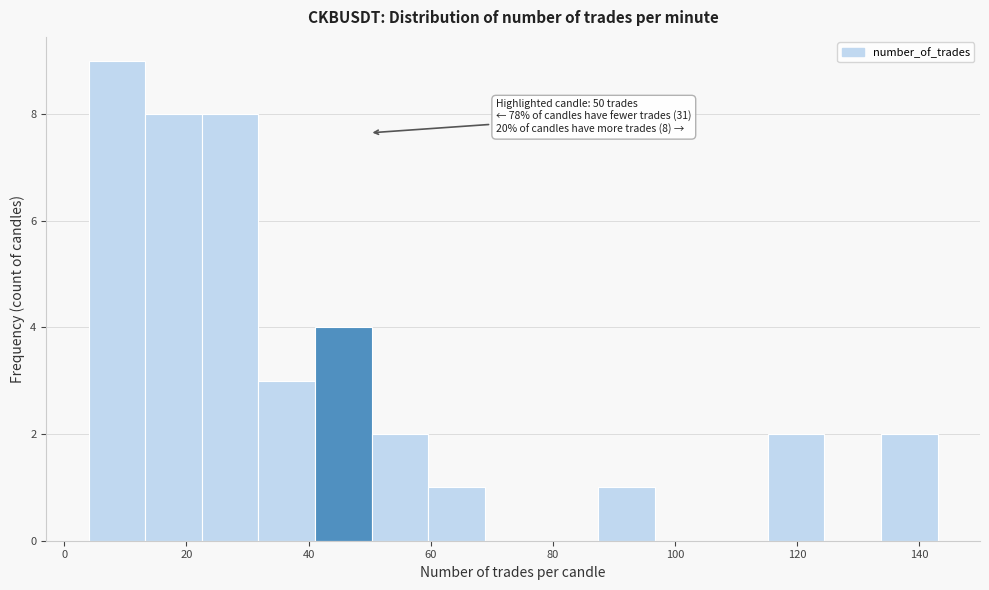

Over which range of the x-axis is the bar tallest?

4 to 14